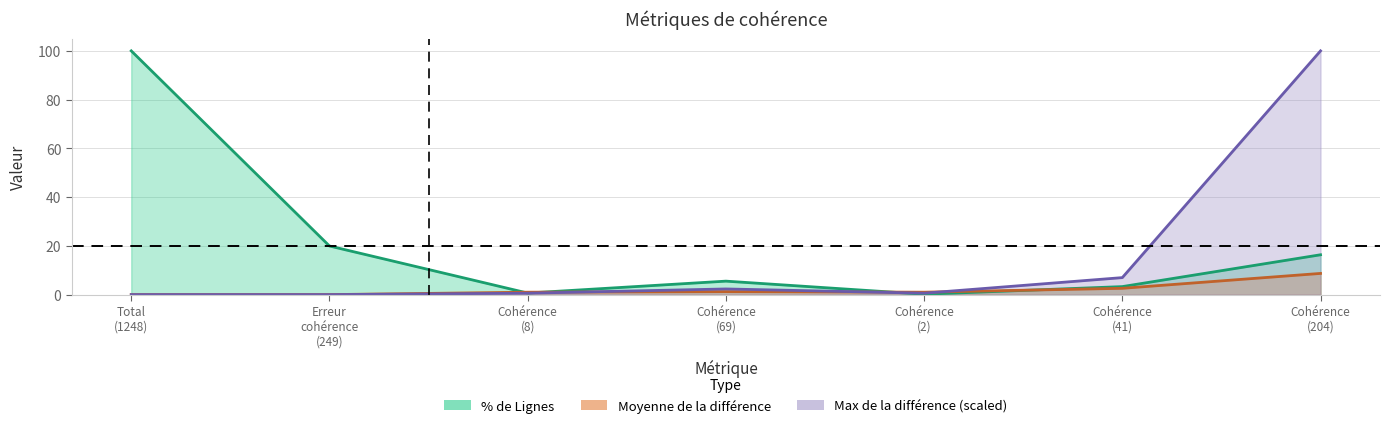

Is the value of % de Lignes at Cohérence (204) greater than the value of Moyenne de la différence at Cohérence (2)?

Yes